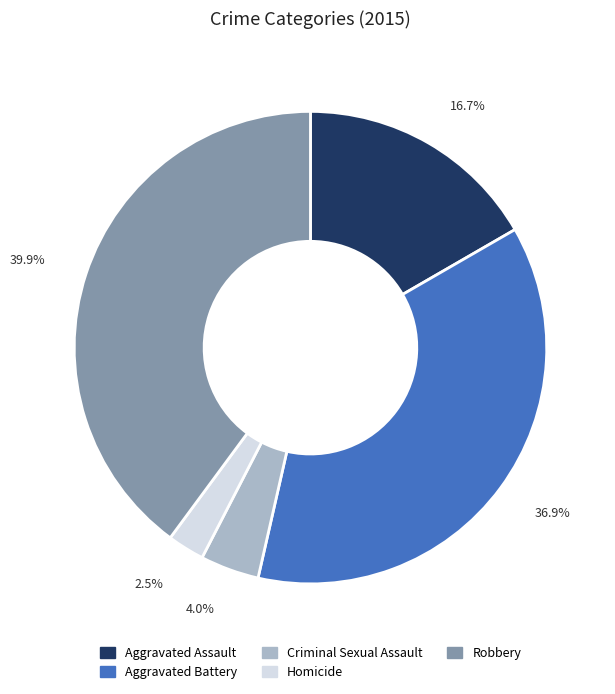

True or false: Criminal Sexual Assault accounts for 17% of the total.

False